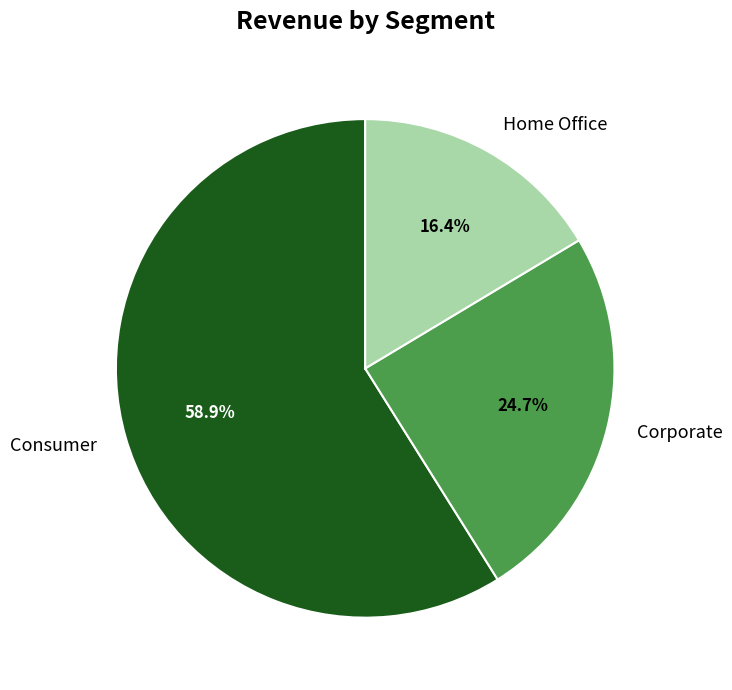

To the nearest percent, what is the combined percentage of Corporate and Home Office?

41%